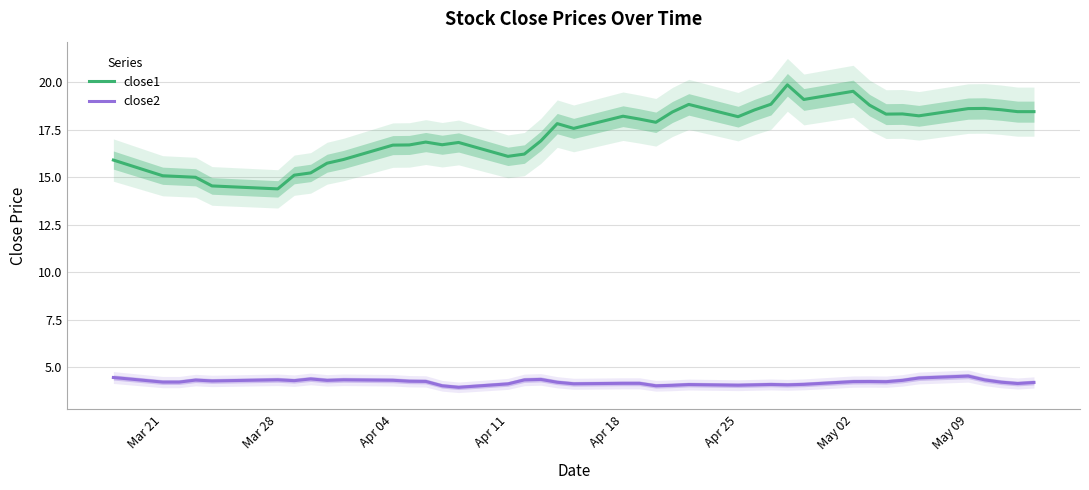

At how many categories does at least one series exceed 4?

40